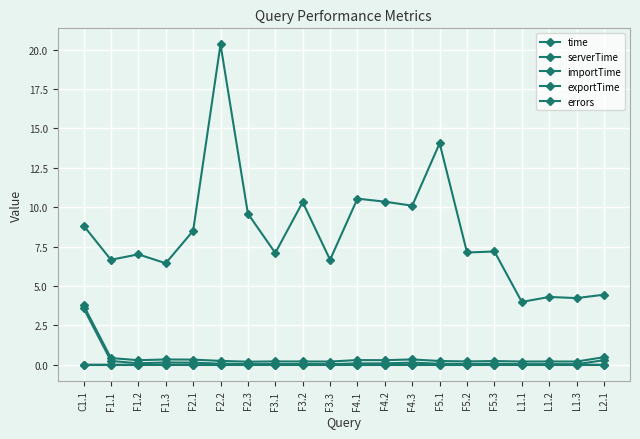

How many interior local valleys does the serverTime series have?

6